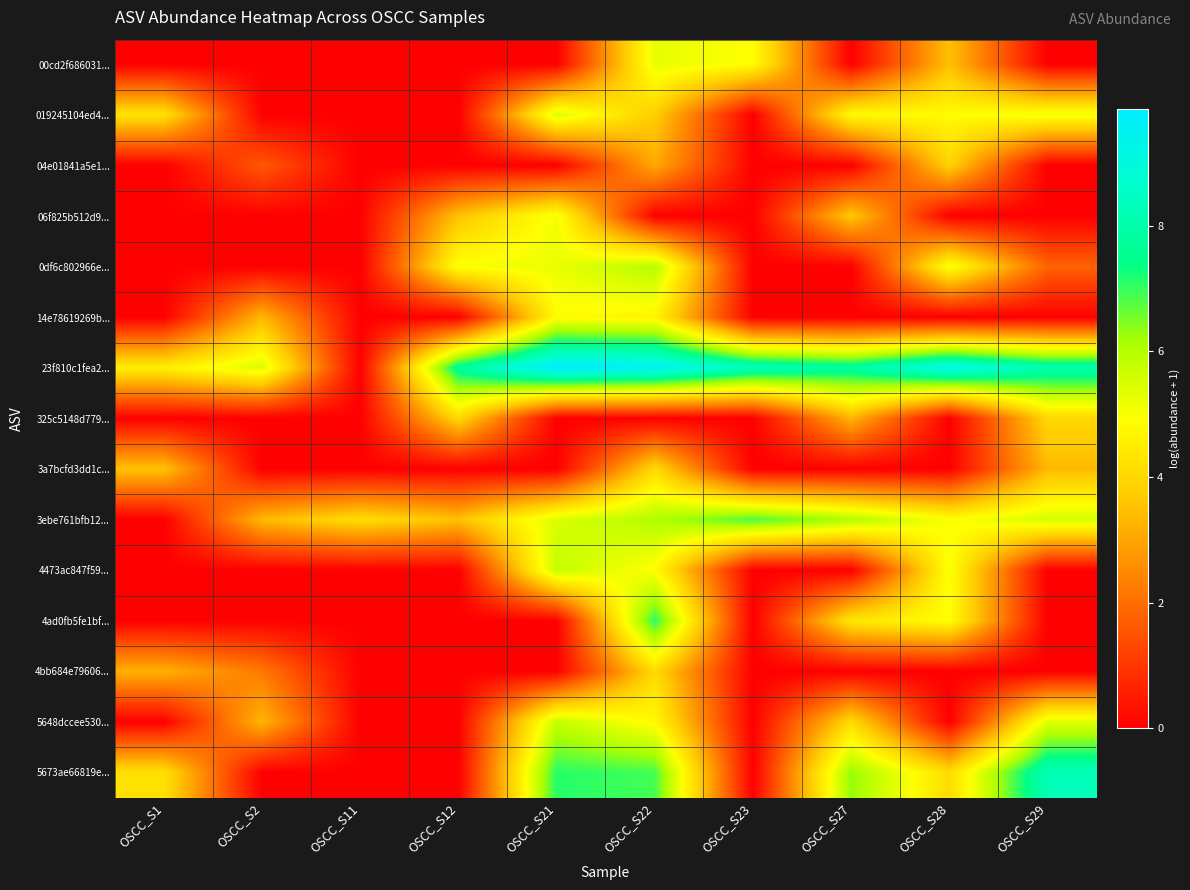

Rank the series by their maximum value, from lowest to highest.

04e01841a5e1..., 325c5148d779..., 3a7bcfd3dd1c..., 4bb684e79606..., 14e78619269b..., 06f825b512d9..., 00cd2f686031..., 019245104ed4..., 5648dccee530..., 4473ac847f59..., 0df6c802966e..., 3ebe761bfb12..., 4ad0fb5fe1bf..., 5673ae66819e..., 23f810c1fea2...